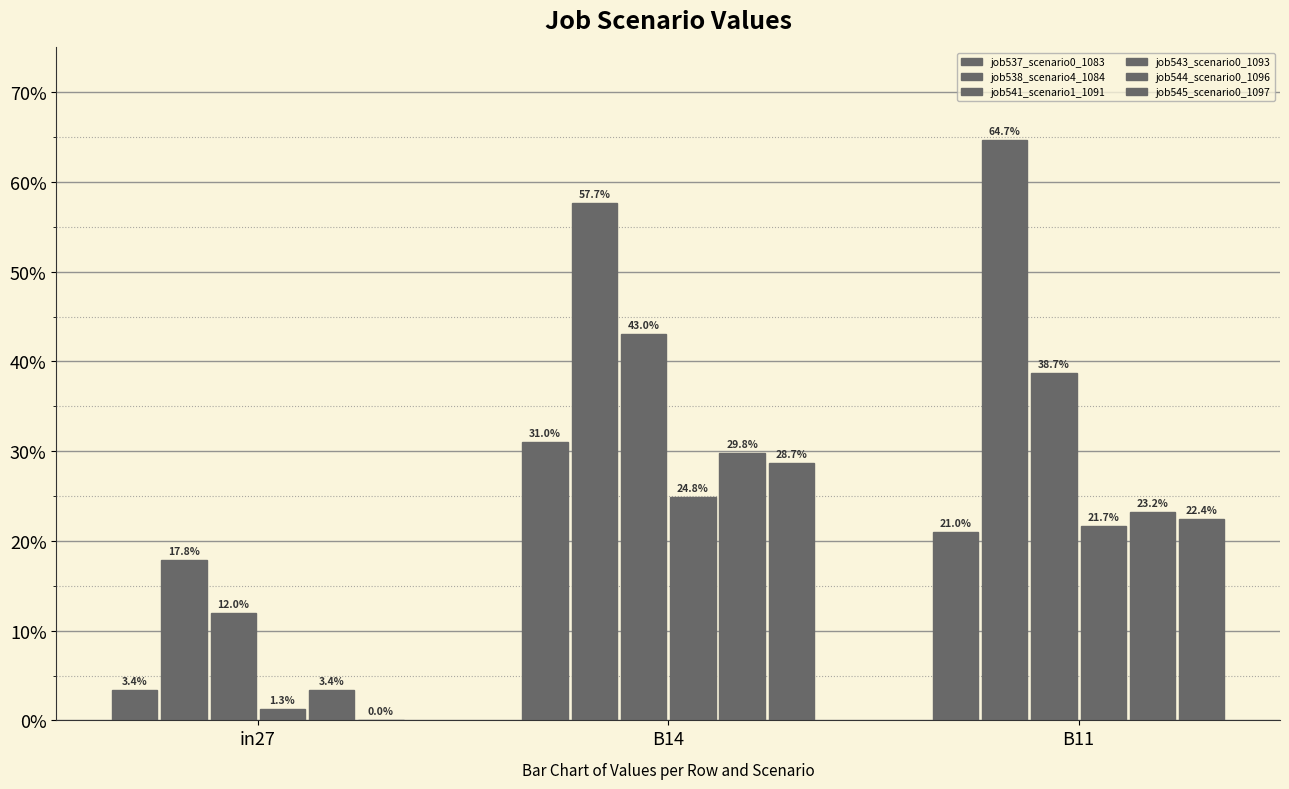

Are the bars grouped side by side (vs. stacked)?

Yes